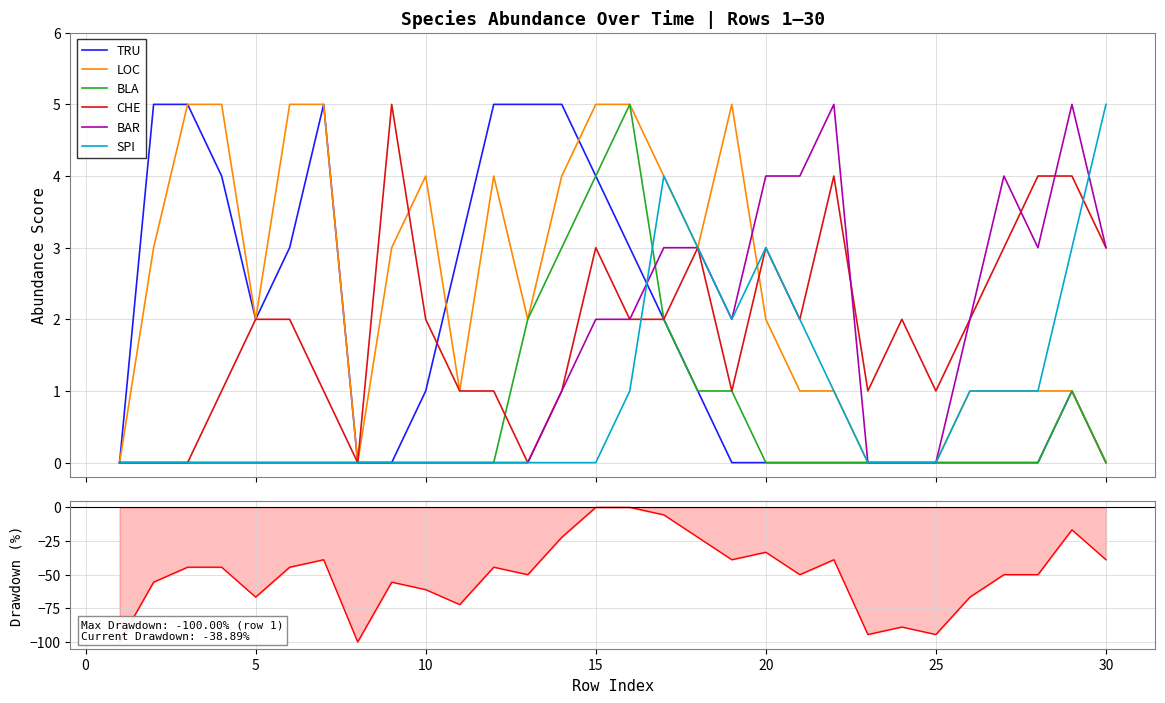

True or false: LOC has more than 1 points higher than both neighbors.

True